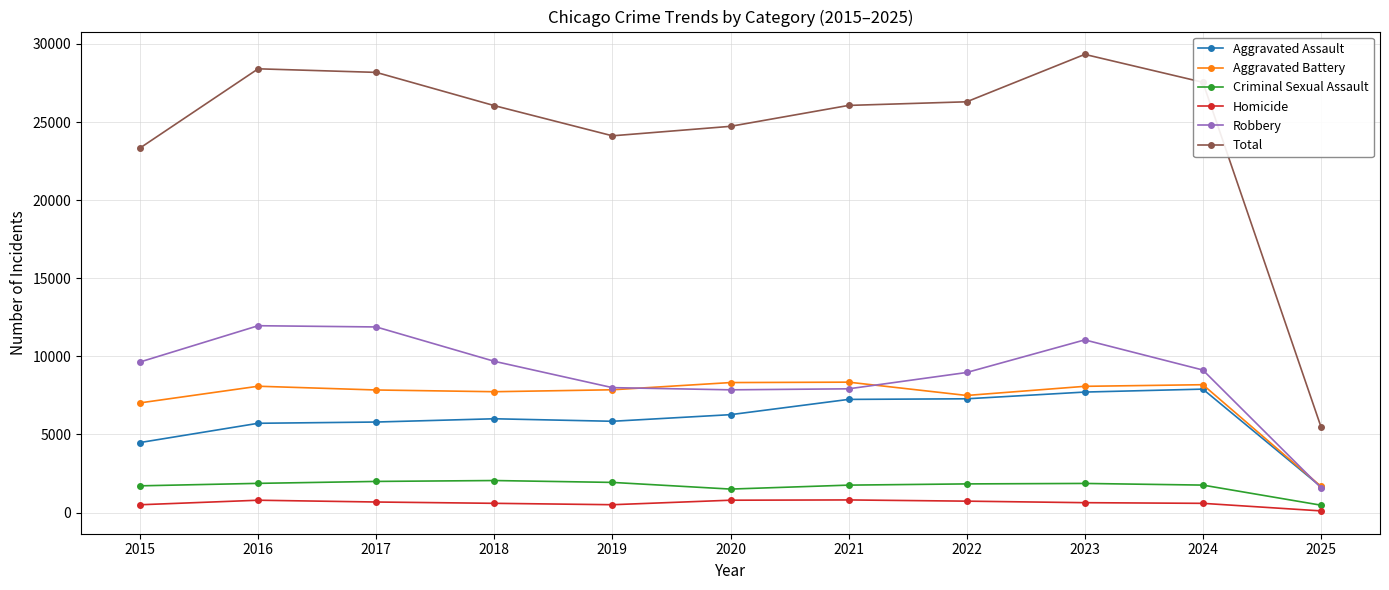

At how many categories does at least one series exceed 14641?

10